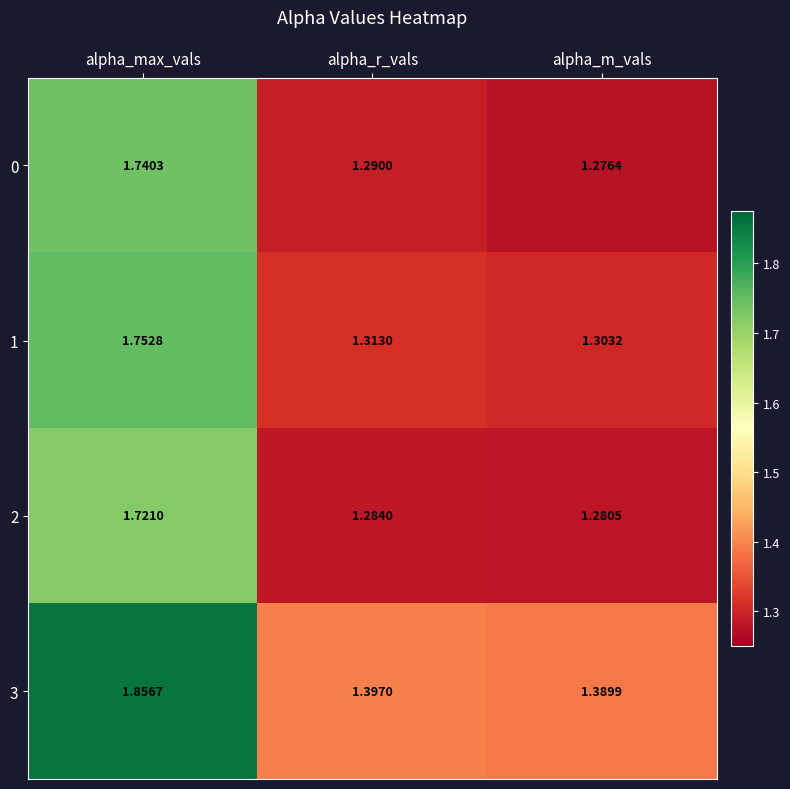

List the series in order of their peak value, lowest first.

2, 0, 1, 3